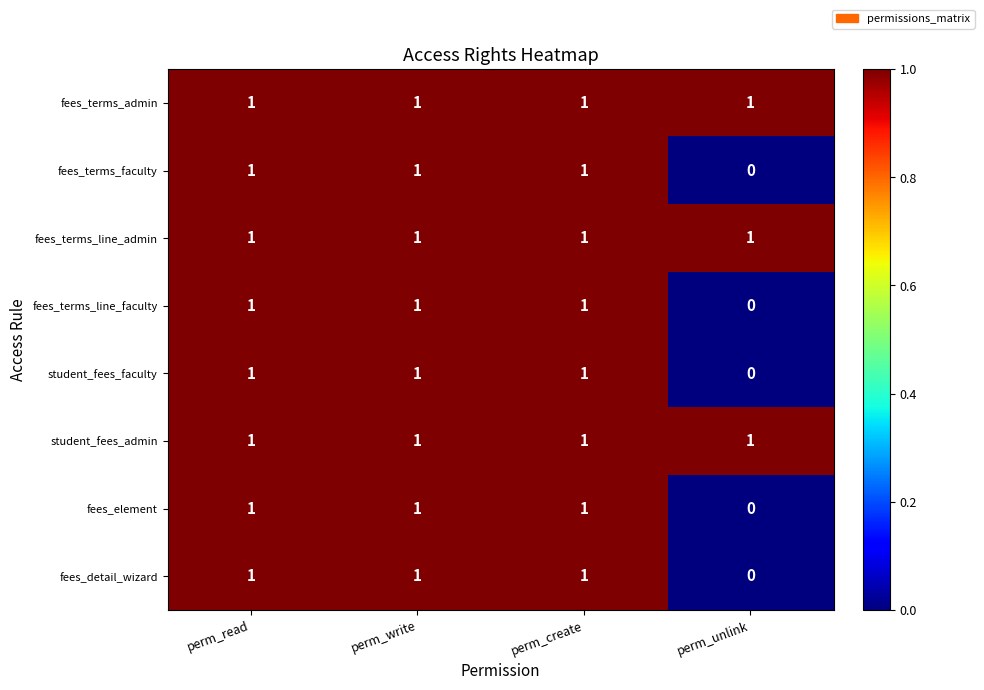

Which category has the lowest value across all series?

perm_unlink